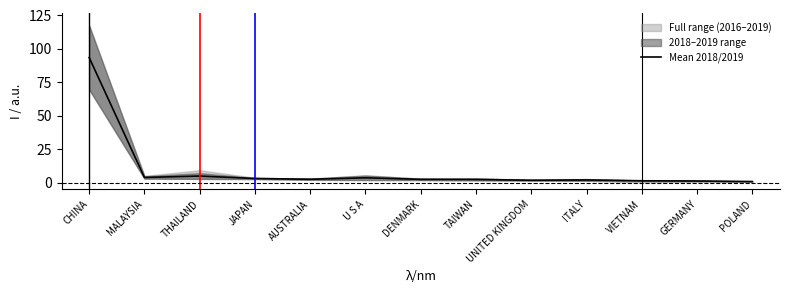

Rank the categories by value from lowest to highest.

POLAND, GERMANY, VIETNAM, UNITED KINGDOM, ITALY, TAIWAN, DENMARK, AUSTRALIA, JAPAN, U S A, MALAYSIA, THAILAND, CHINA